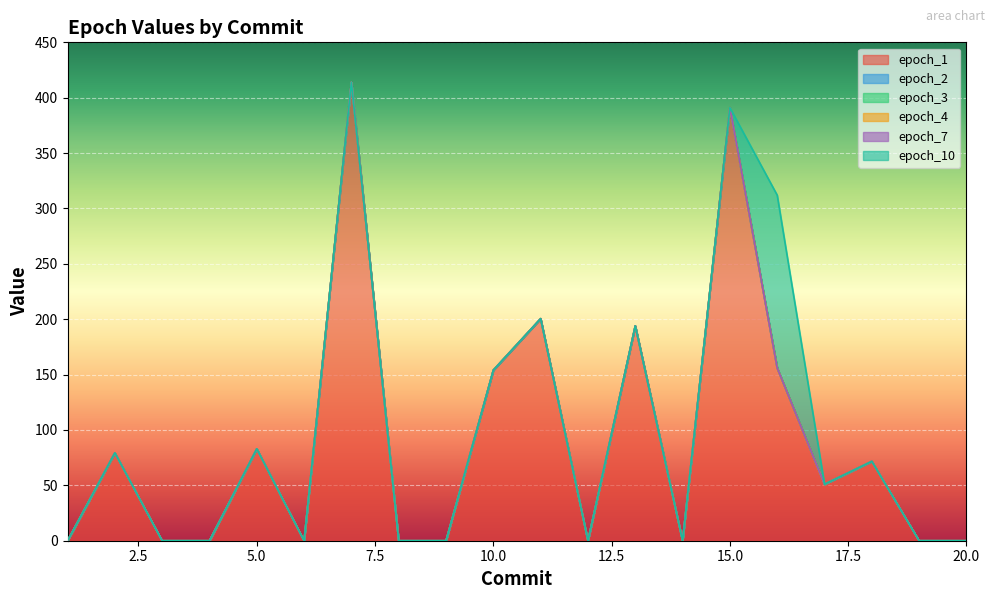

True or false: epoch_1 and epoch_4 intersect in this chart.

False